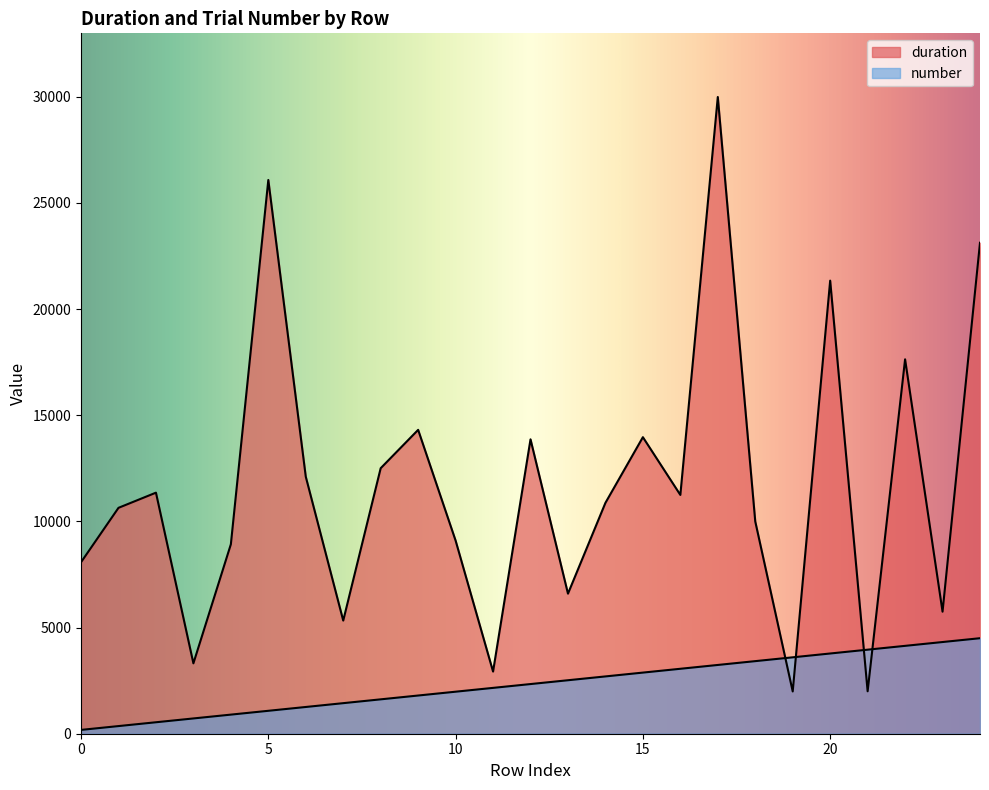

What is the value of the number point at the 11th from the left?

1979.1